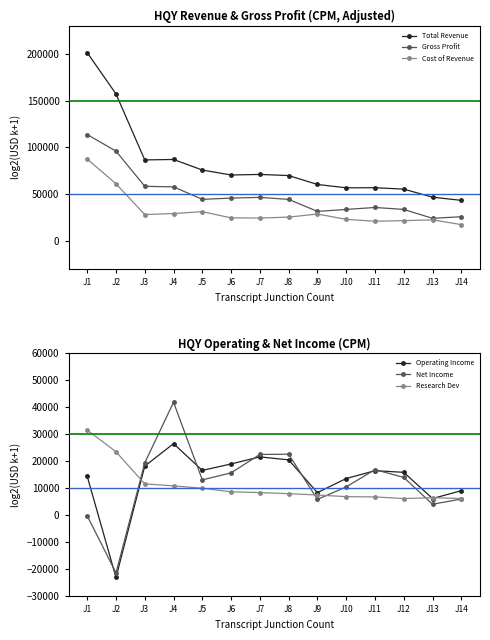

Which label corresponds to the largest value in the chart?

J1